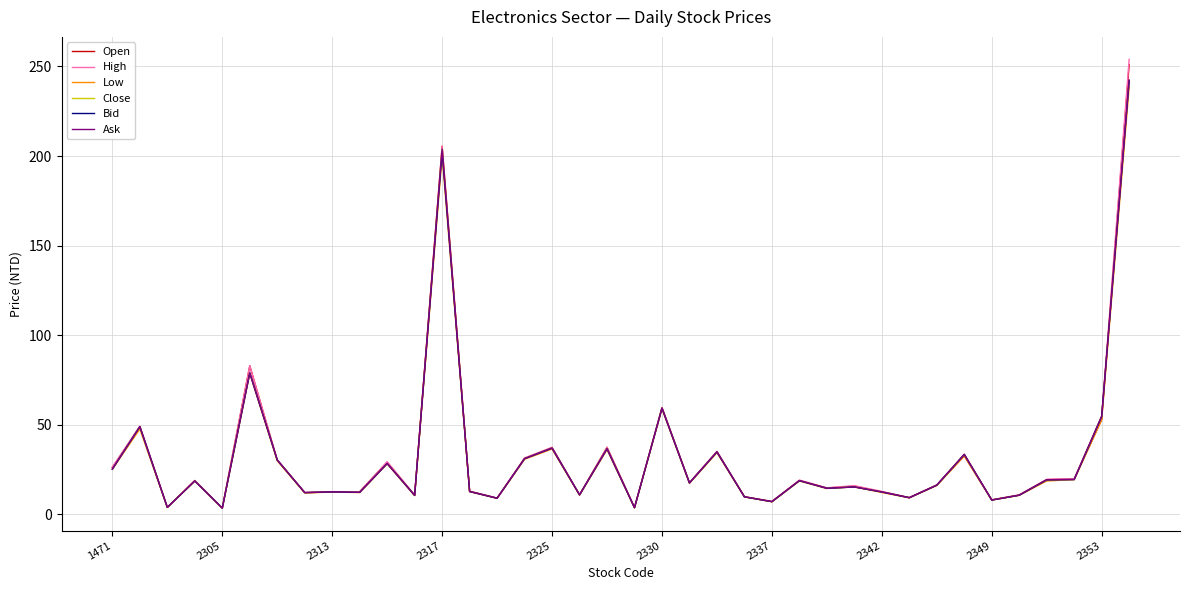

Count the number of data series in this chart.

6